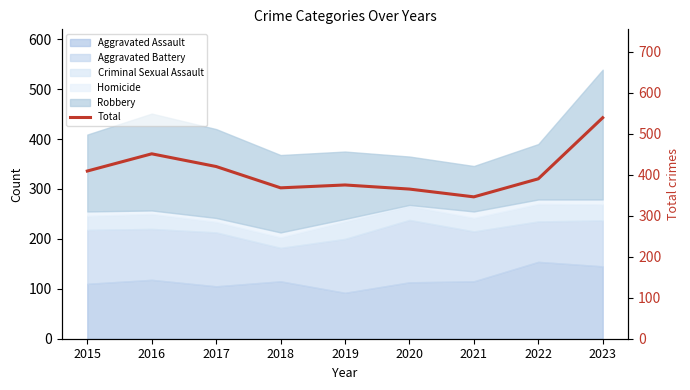

How many interior local peaks (higher than both neighbors) does the data have?

2